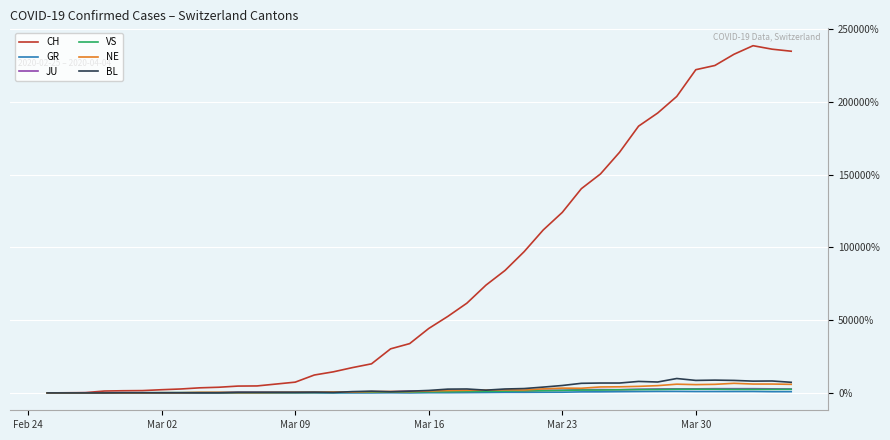

Which series has the largest total across all categories?

CH